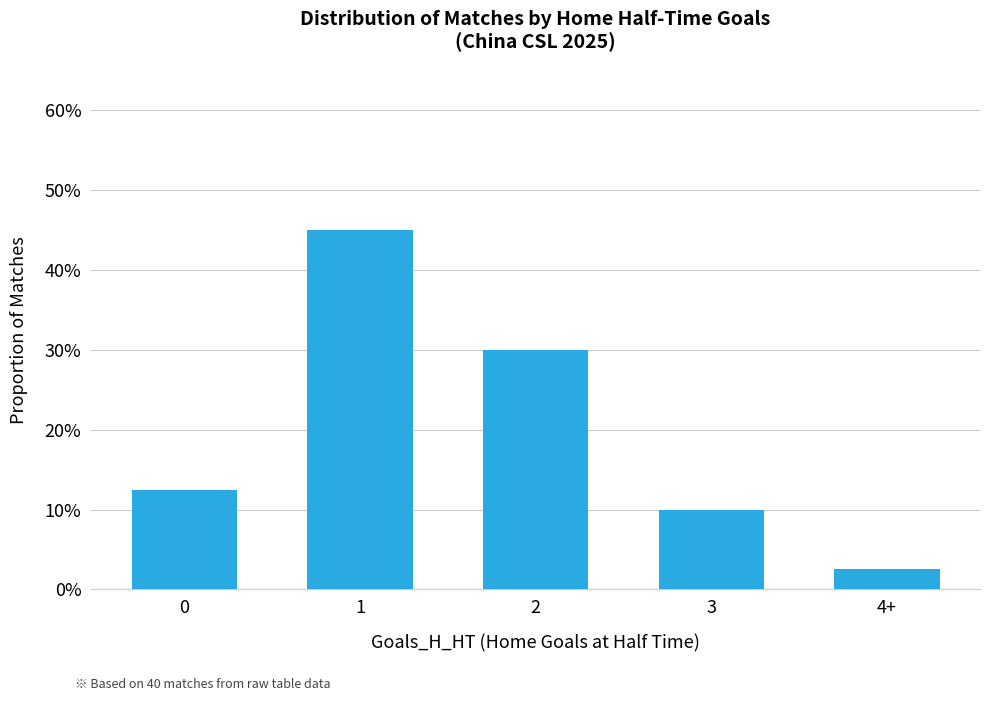

List the labels in order of value, smallest first.

4+, 3, 0, 2, 1